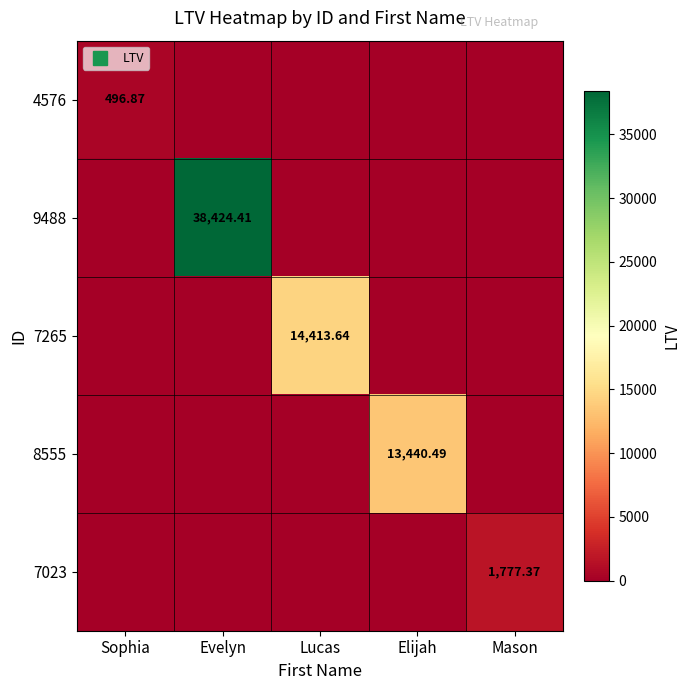

Which series has the widest spread of values?

9488